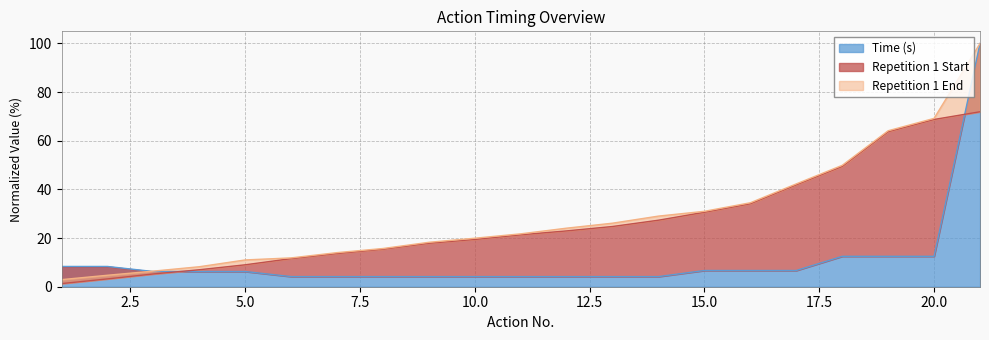

Which series has the largest range (max minus min)?

Repetition 1 End